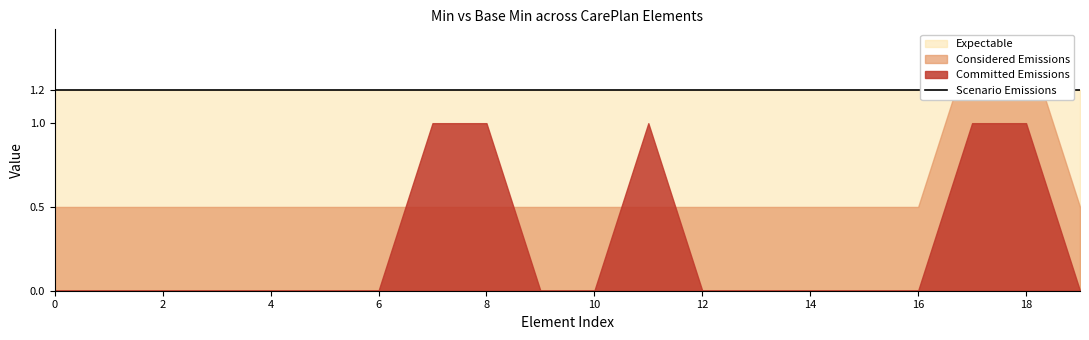

True or false: Min and Base Min cross at least once.

False